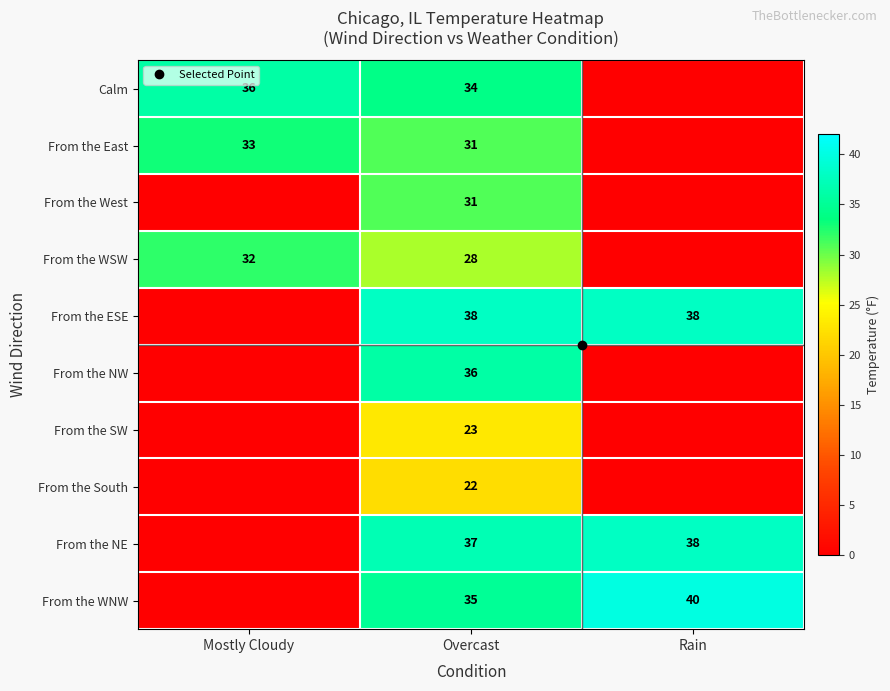

What is the sum of all From the South values?

22